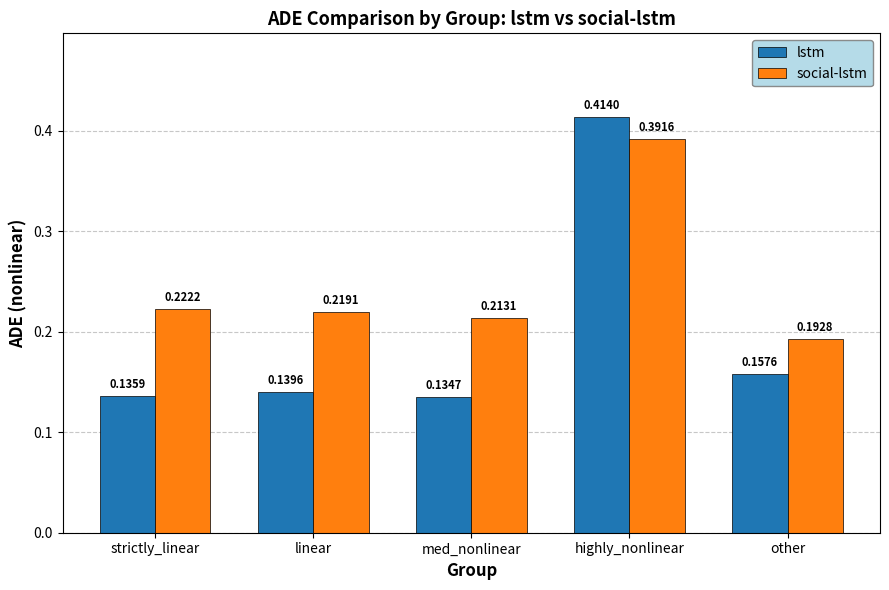

At how many categories does at least one series exceed 0?

5